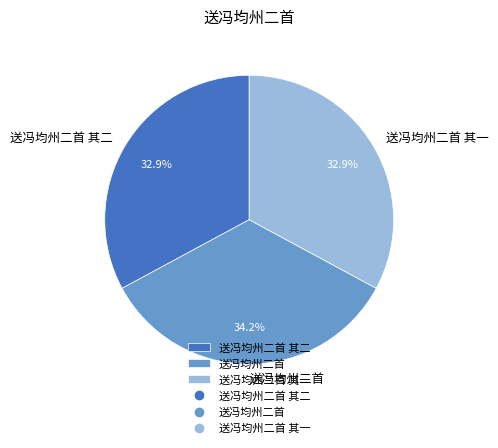

Is there any slice that represents more than half of the pie?

No